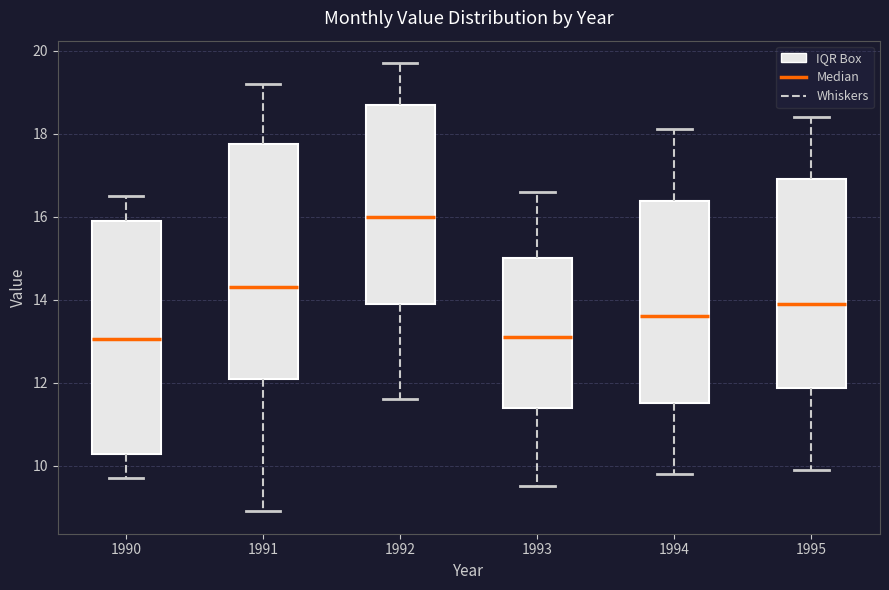

Where is the lower edge of the box at x = 1990 on the y-axis? The values are not printed on the chart, so give them approximately, as read against the axis.

10.2